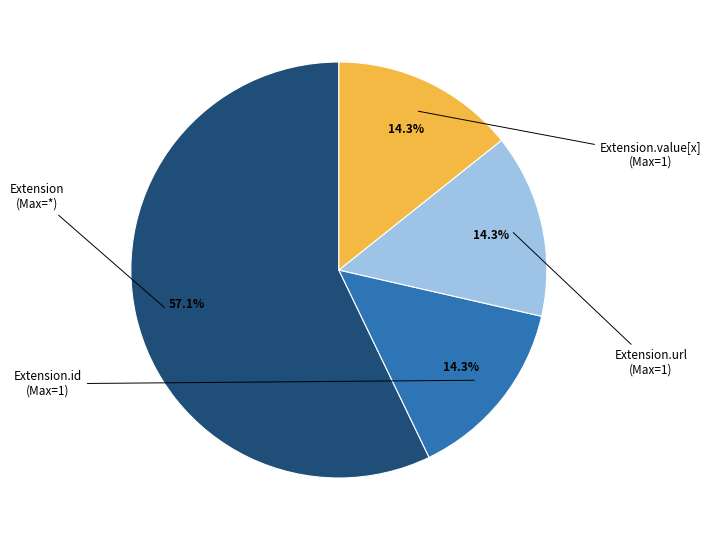

How many segments does this pie chart have?

4